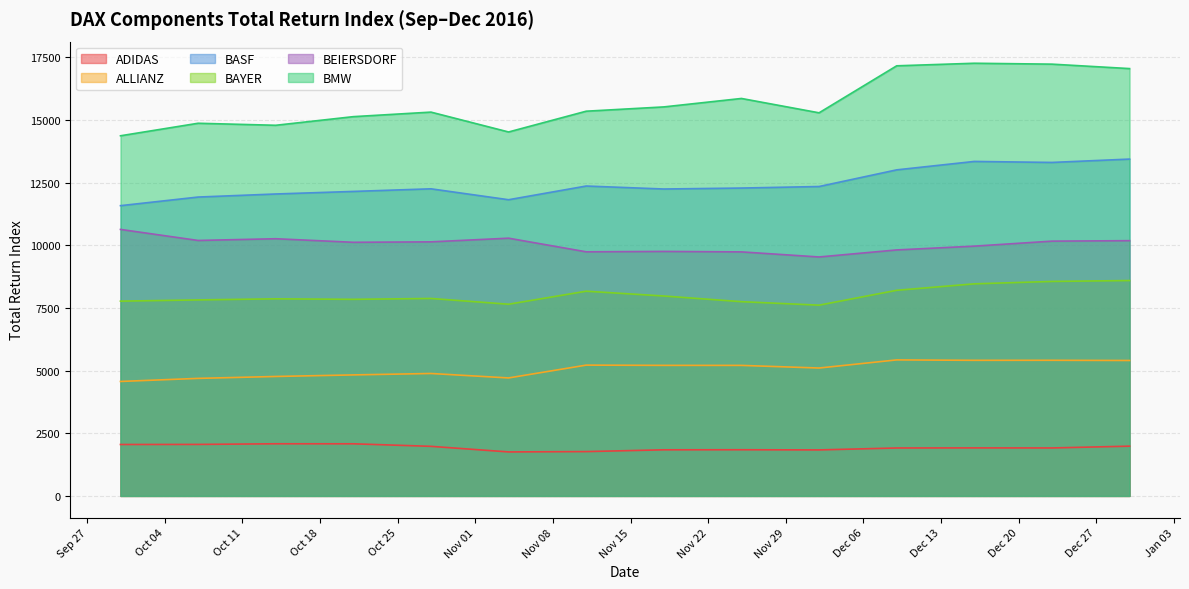

At which category is the sum across all series the highest?

2016-12-30